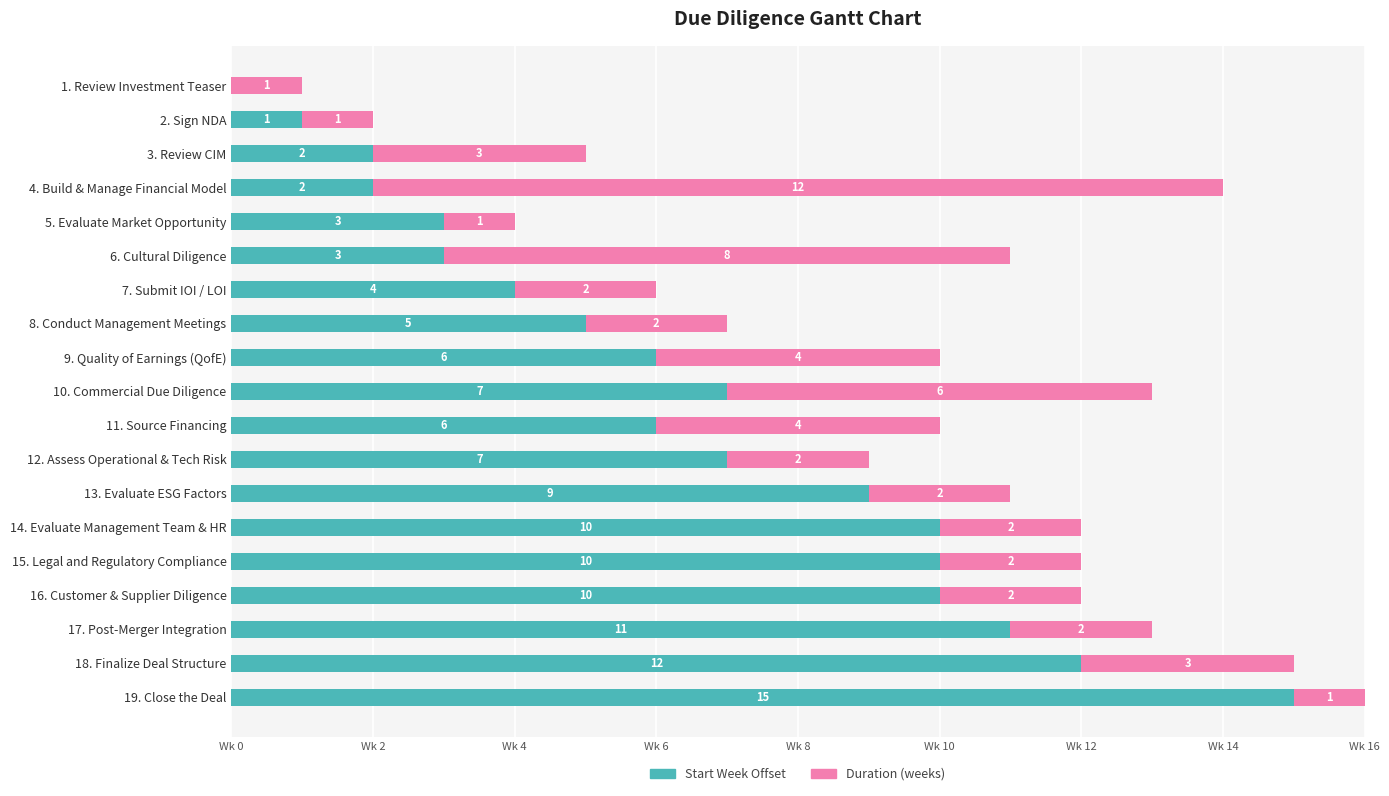

At how many categories does at least one series exceed 4?

14